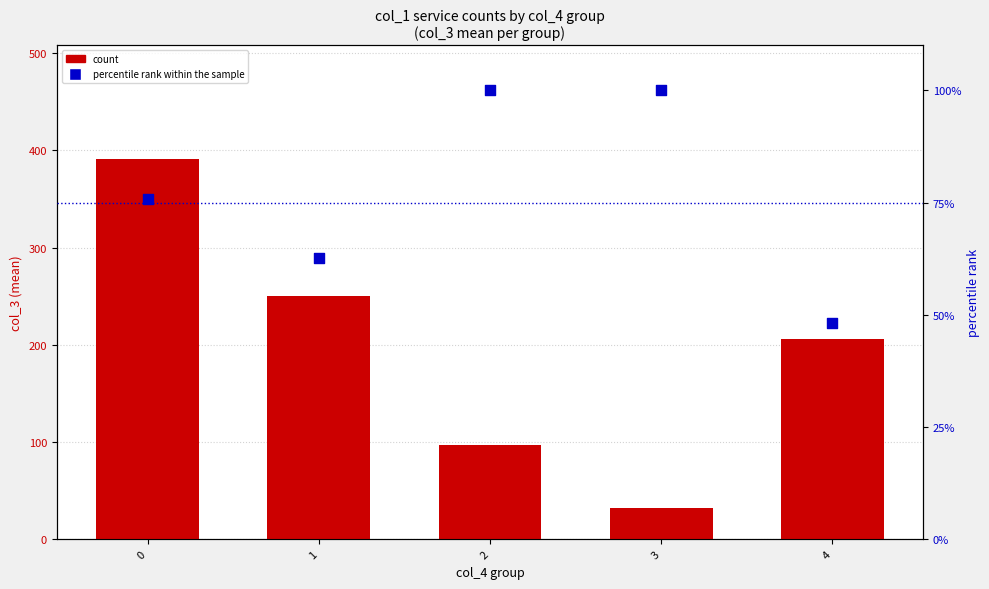

What are all the series names shown in the legend?

count, percentile rank within the sample